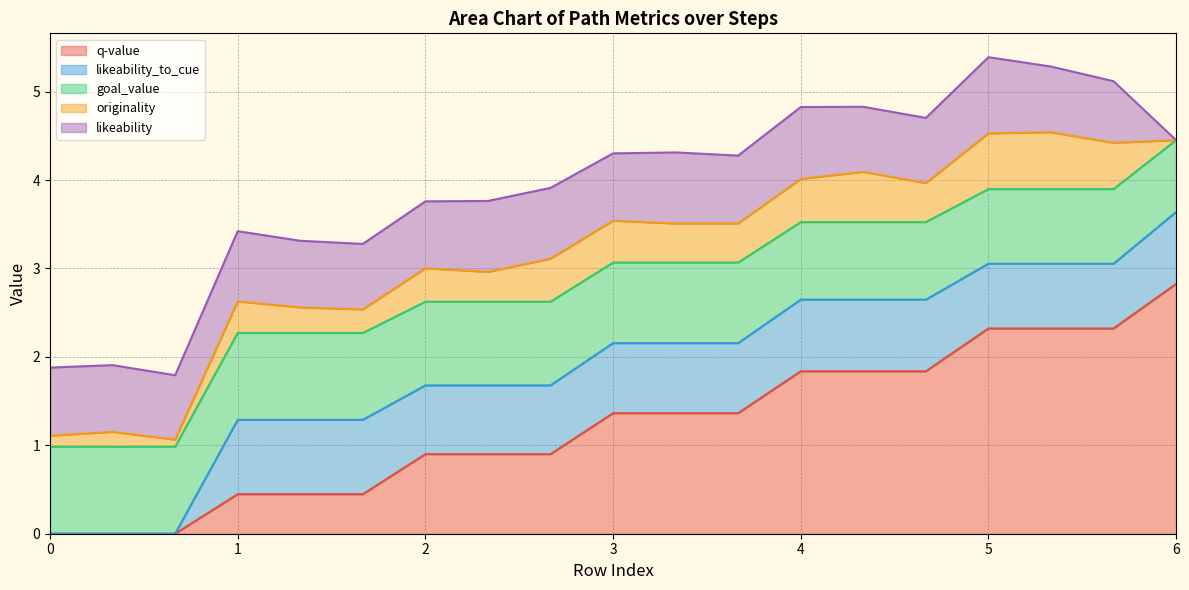

Which series has the largest range (max minus min)?

q-value